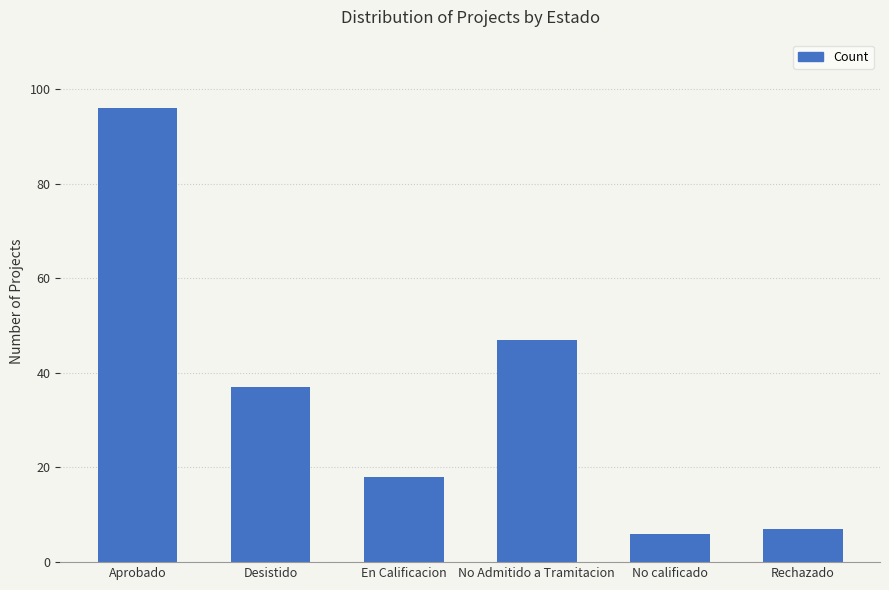

Where does the data first go above 37?

Aprobado